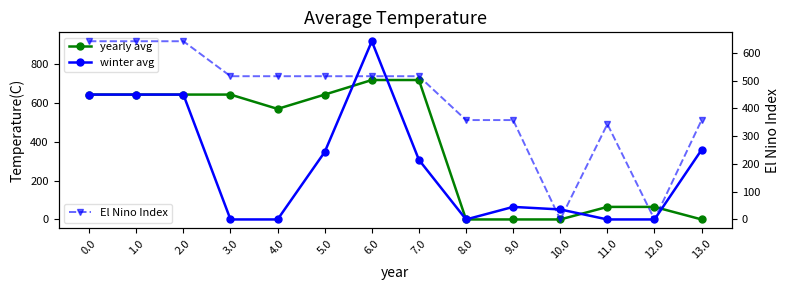

What is the approximate value of yearly avg at 7.0?

716.9